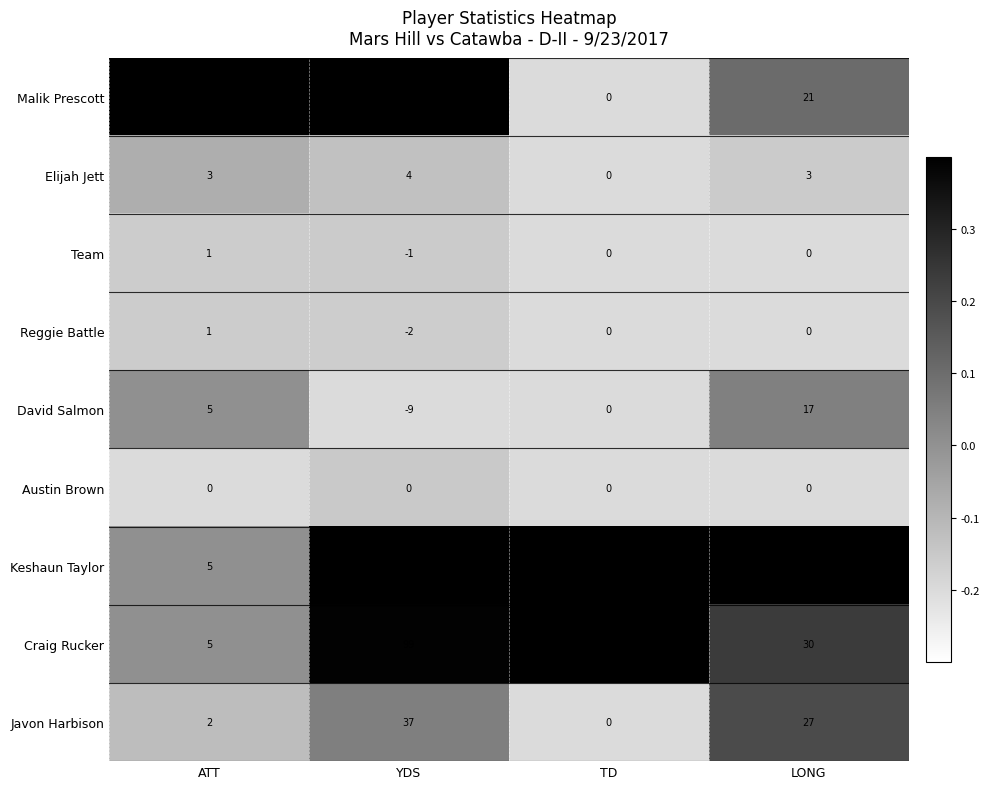

Rank the categories by David Salmon value from lowest to highest.

YDS, TD, ATT, LONG